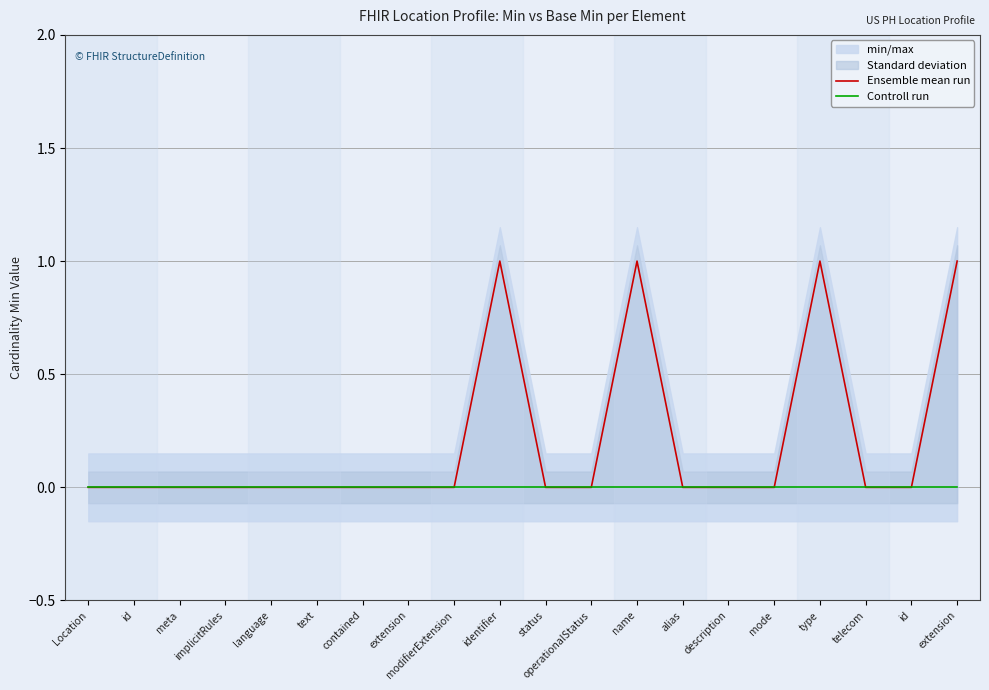

At which label does Controll run reach its minimum?

Location